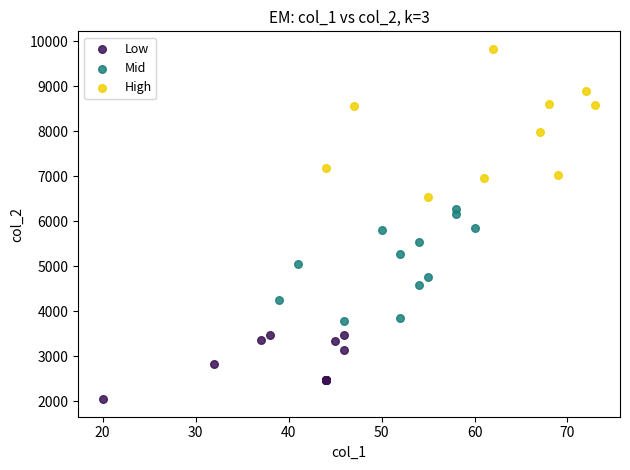

Which series has the largest Y range (max minus min)?

High